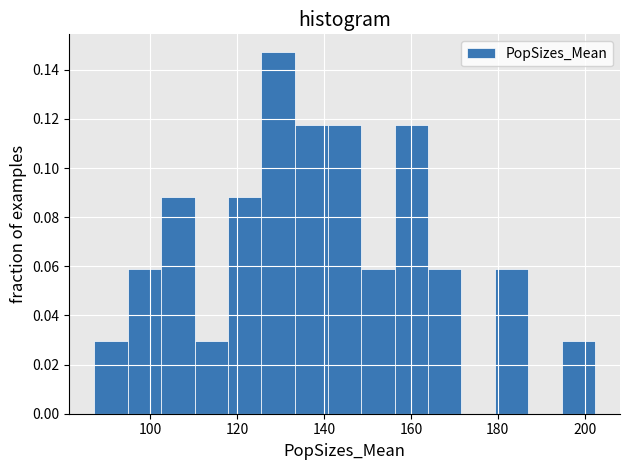

Read against the x-axis, roughly where is the centre of the tallest bar?

130